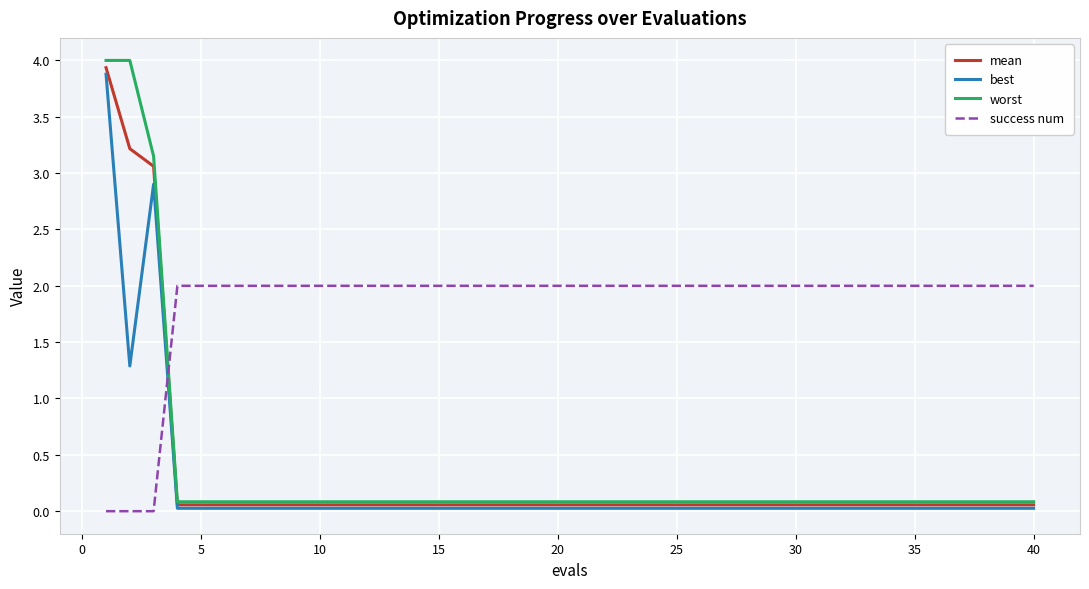

How many times do best and success num cross each other?

1